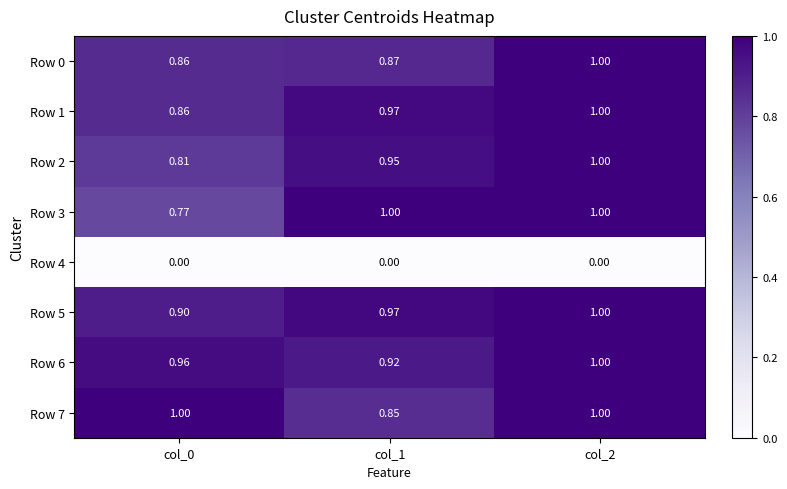

Reading left to right, transcribe all the data shown in this chart.

Row 0: col_0=0.9	col_1=0.9	col_2=1.0
Row 1: col_0=0.9	col_1=1.0	col_2=1.0
Row 2: col_0=0.8	col_1=0.9	col_2=1.0
Row 3: col_0=0.8	col_1=1.0	col_2=1.0
Row 4: col_0=0.0	col_1=0.0	col_2=0.0
Row 5: col_0=0.9	col_1=1.0	col_2=1.0
Row 6: col_0=1.0	col_1=0.9	col_2=1.0
Row 7: col_0=1.0	col_1=0.8	col_2=1.0